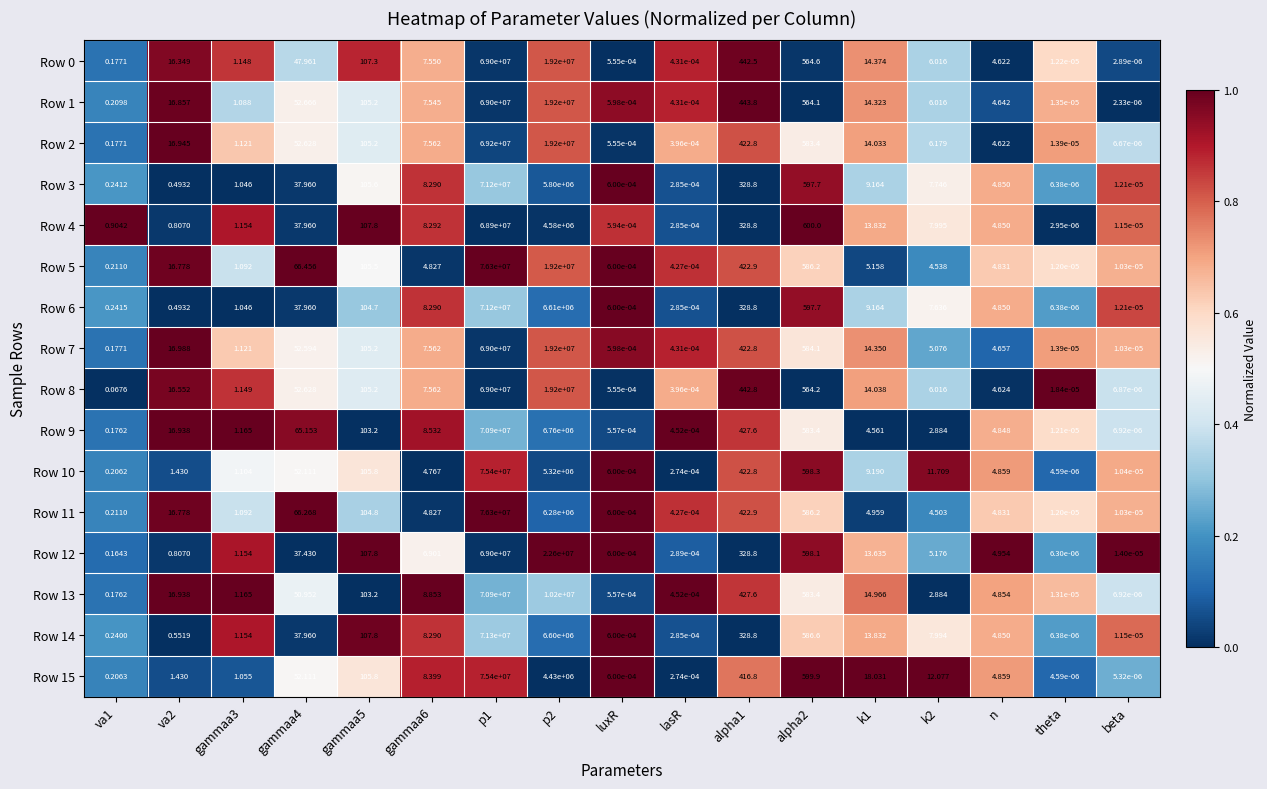

Is the value of Row 10 at p1 greater than the value of Row 11 at gammaa6?

Yes